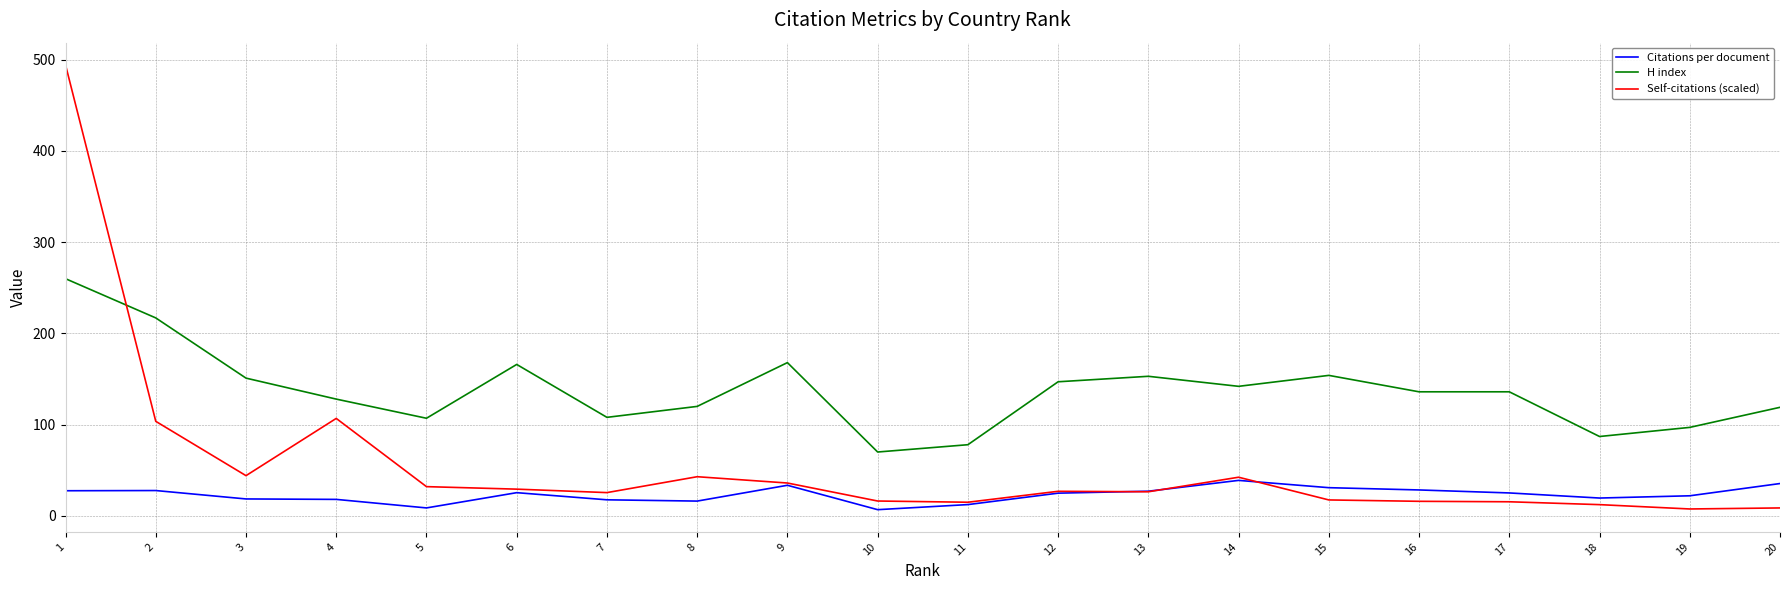

Count the number of categories in the chart.

20